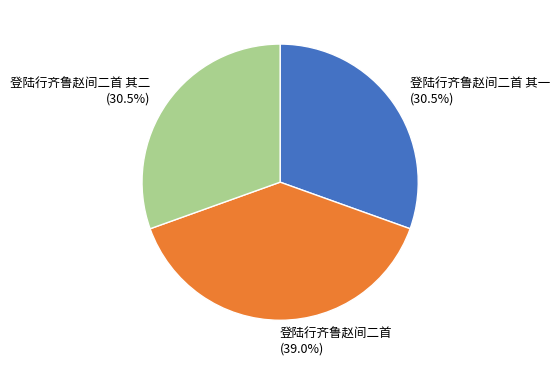

Which category has the biggest portion of the pie?

登陆行齐鲁赵间二首